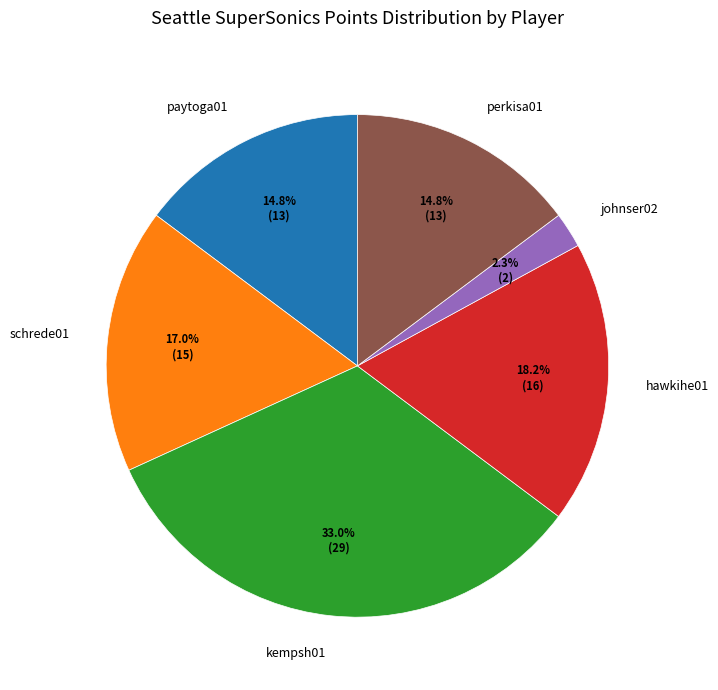

Which category has the smallest portion of the pie?

johnser02